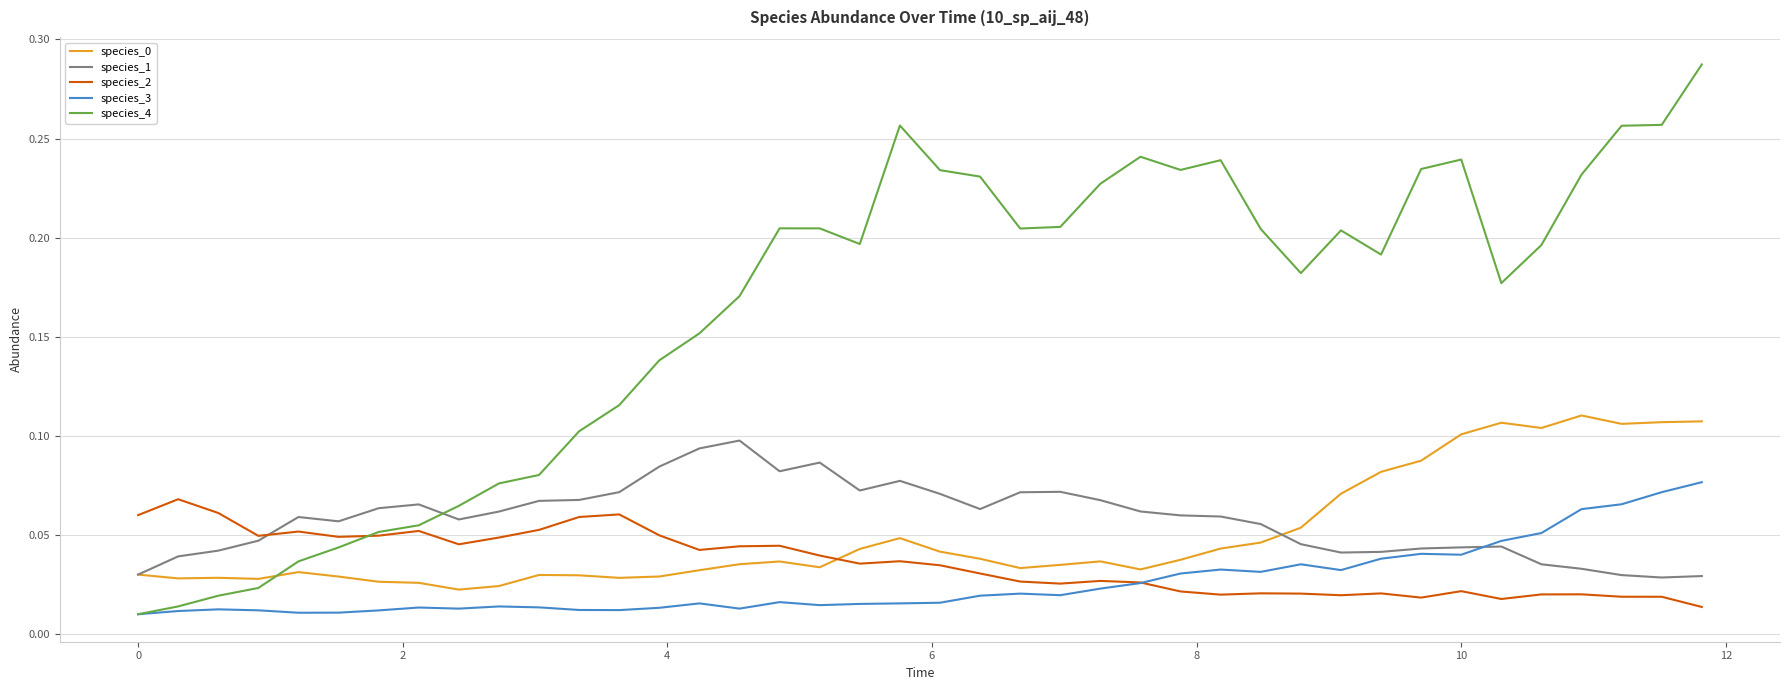

In species_3, how many points are higher than both neighbors (excluding endpoints)?

9